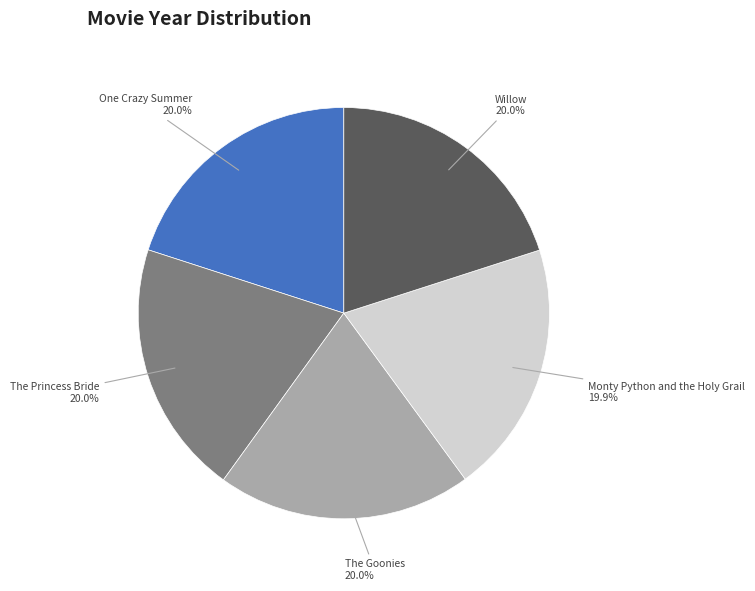

What percentage is NOT represented by One Crazy Summer?

80.0%